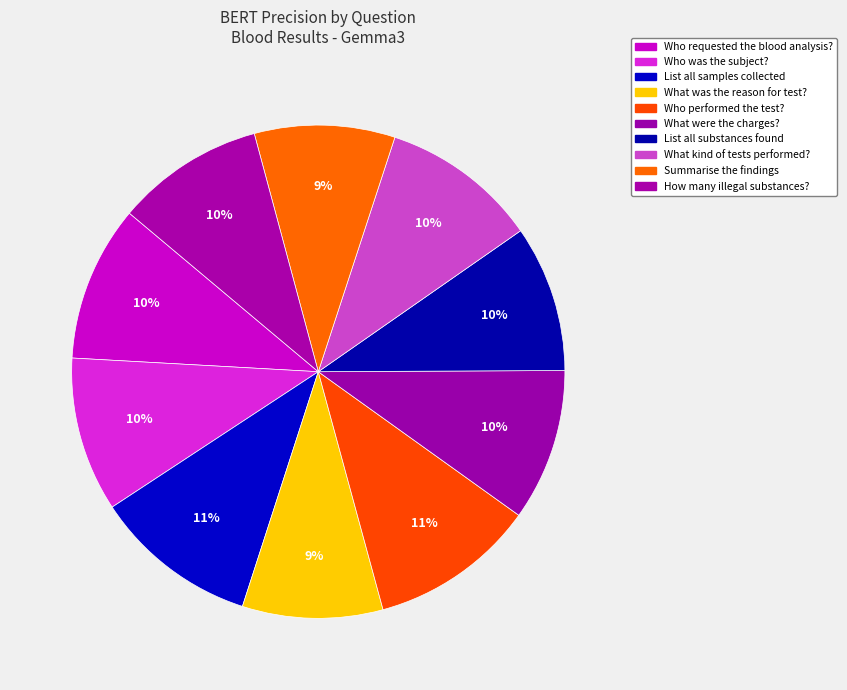

Which slice is the largest?

Who performed the test?